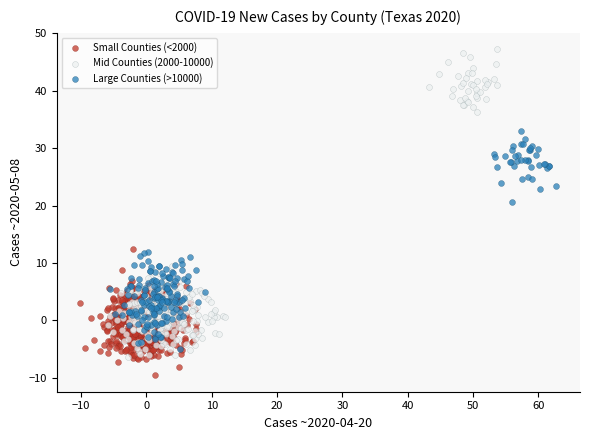

Which series has the widest spread of Y values?

Mid Counties (2000-10000)